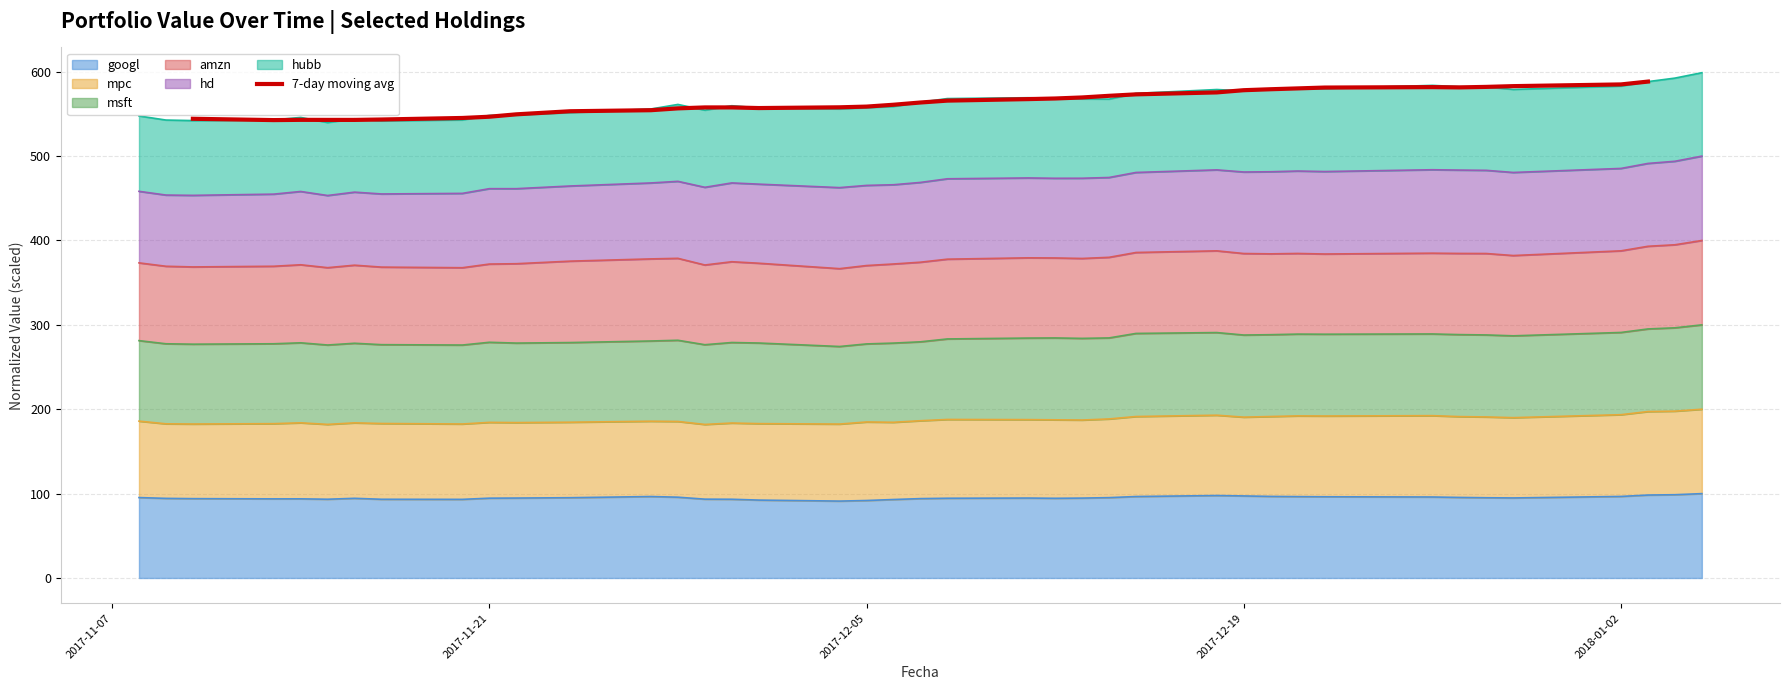

What is the highest value of the googl series?

100.0